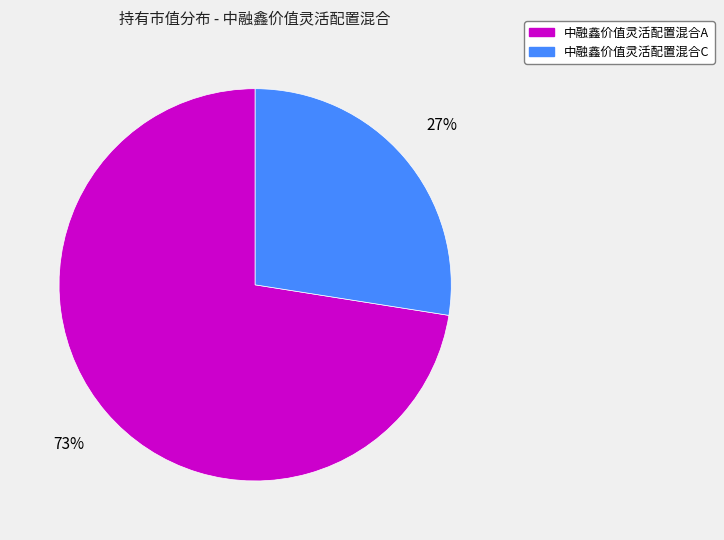

Which category accounts for the majority?

中融鑫价值灵活配置混合A